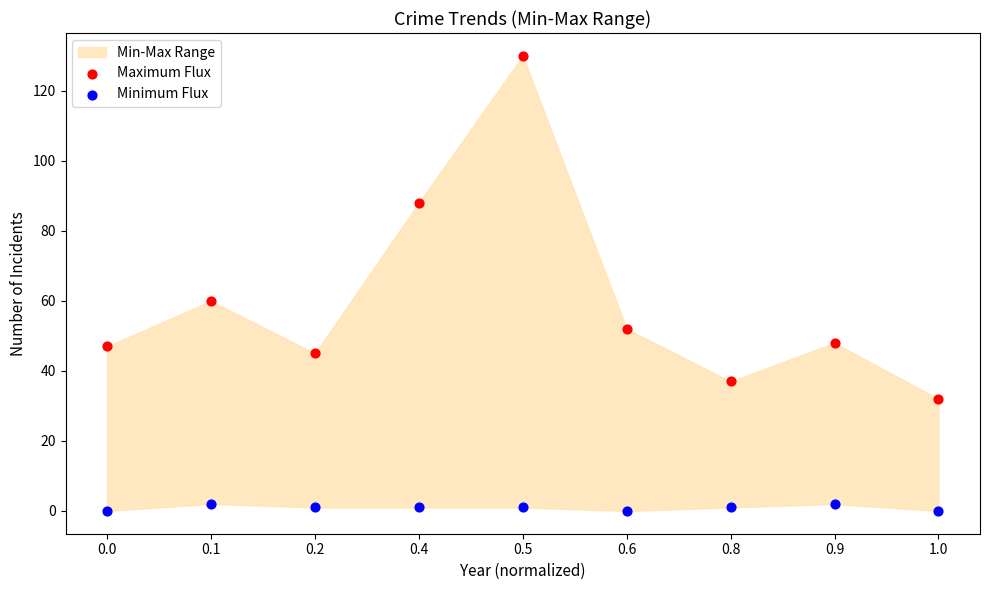

Which series has the widest spread of Y values?

Maximum Flux